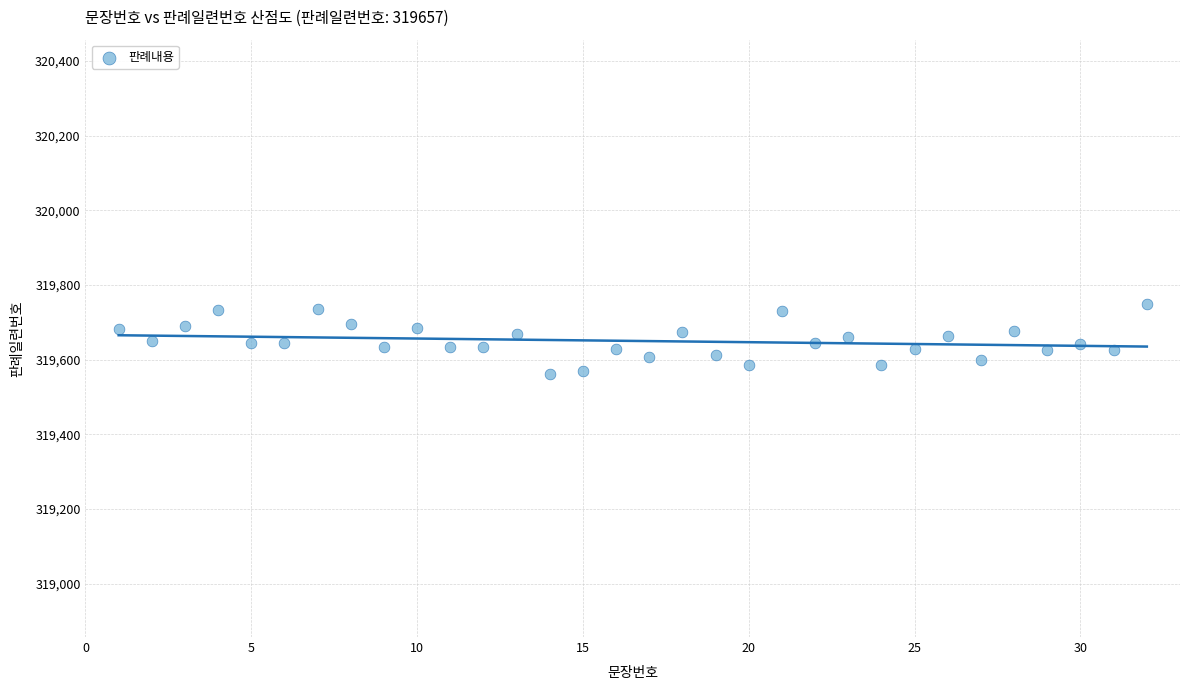

What is the range of X values (max minus min)?

31.0